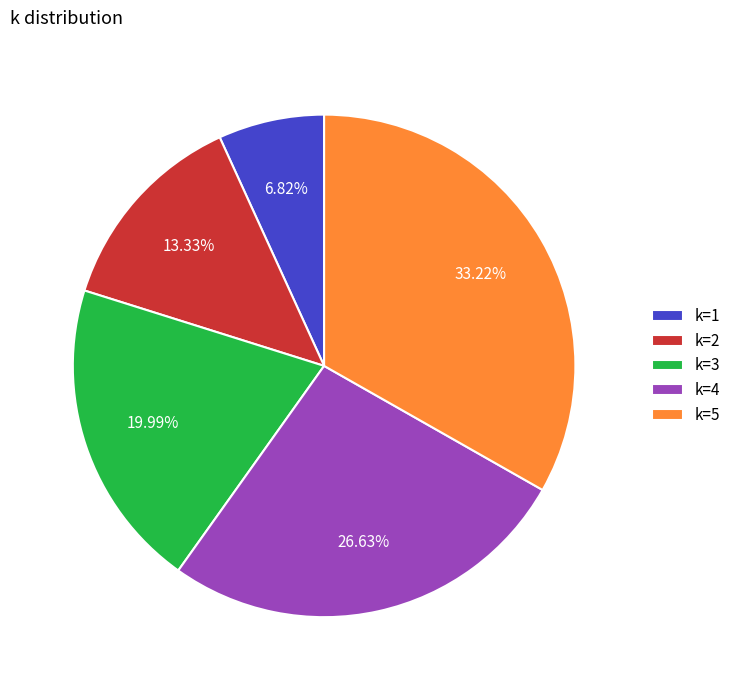

Approximately how many times larger is the value at k=4 compared to k=5?

0.8